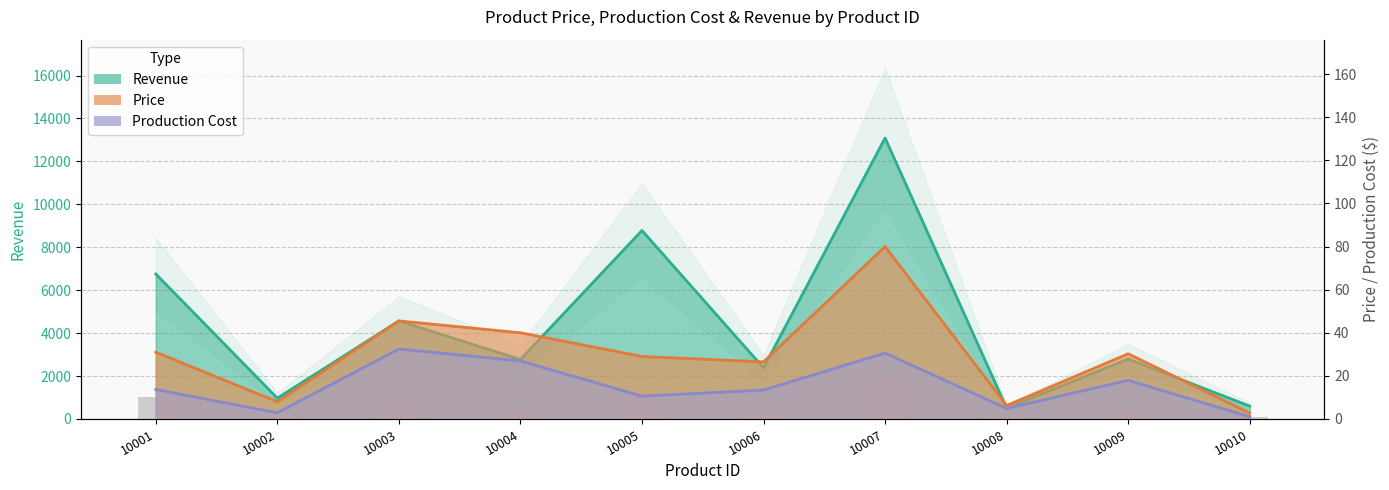

Reading right to left, extract all data points from this chart.

Revenue: 596.8	2796.6	503.7	13091.0	2380.6	8781.6	2770.8	4567.5	969.0	6754.8
Price: 2.8	30.2	6.2	80.0	26.5	29.0	40.0	45.5	8.0	31.0
Production Cost: 1.0	17.9	4.9	30.6	13.4	10.6	26.9	32.5	2.9	13.7